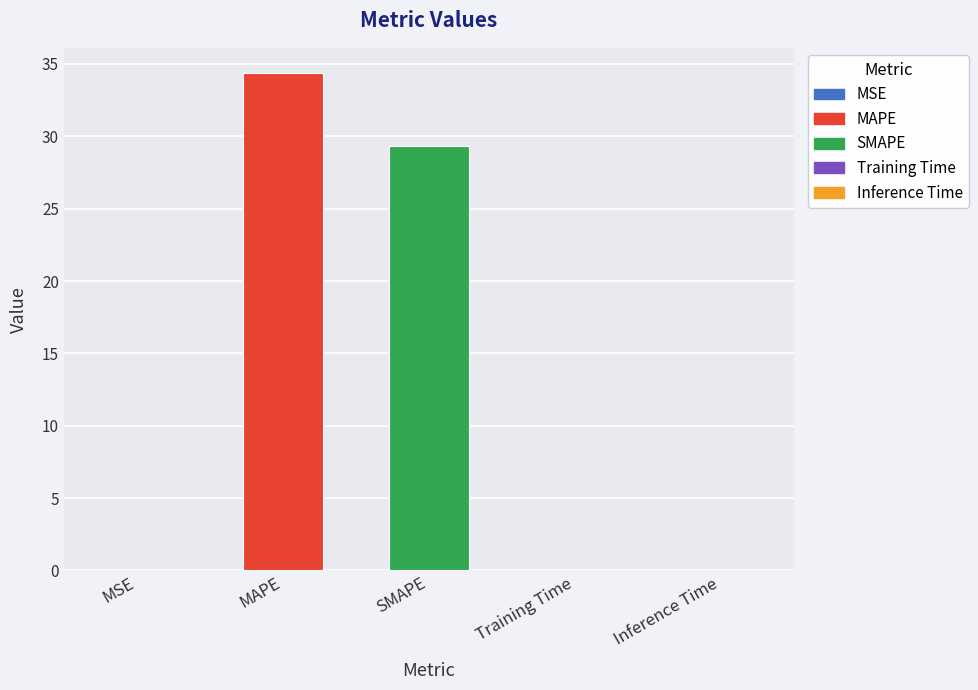

What is the sum of all values?

64.0